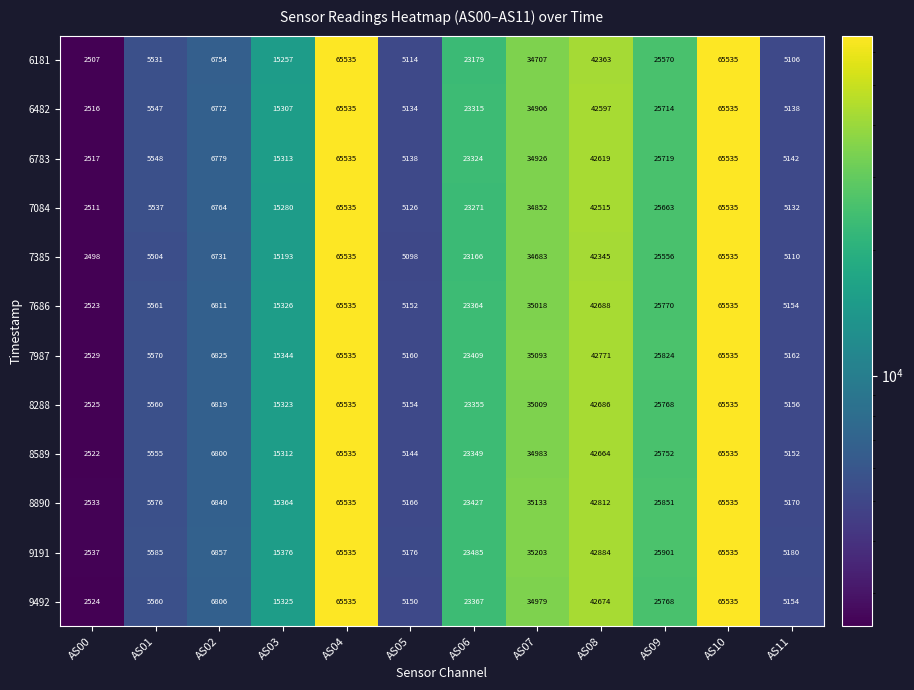

Which series has the largest total across all categories?

9191